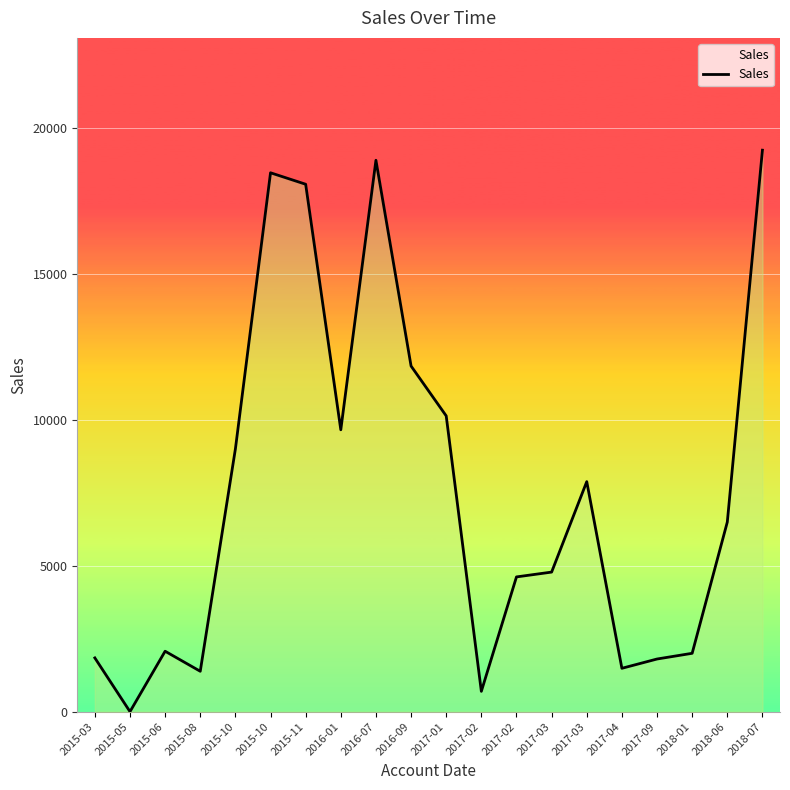

How many values exceed 6498?

10